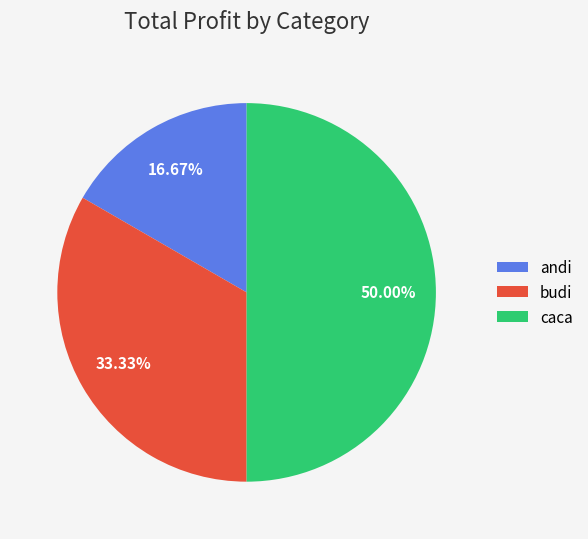

Which has a higher value, caca or budi?

caca